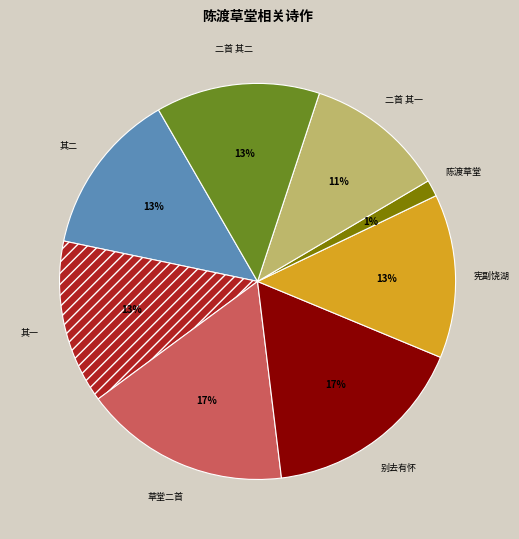

Which has a higher value, 二首 其一 or 陈渡草堂?

二首 其一